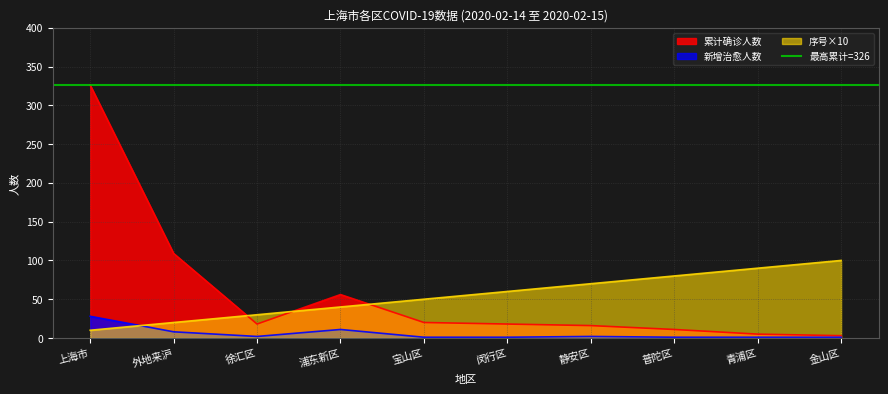

Reading left to right, transcribe all the data shown in this chart.

累计确诊人数: 326	109	18	56	20	18	16	11	5	3
新增治愈人数: 28	8	2	11	1	1	2	1	1	1
序号: 10	20	30	40	50	60	70	80	90	100